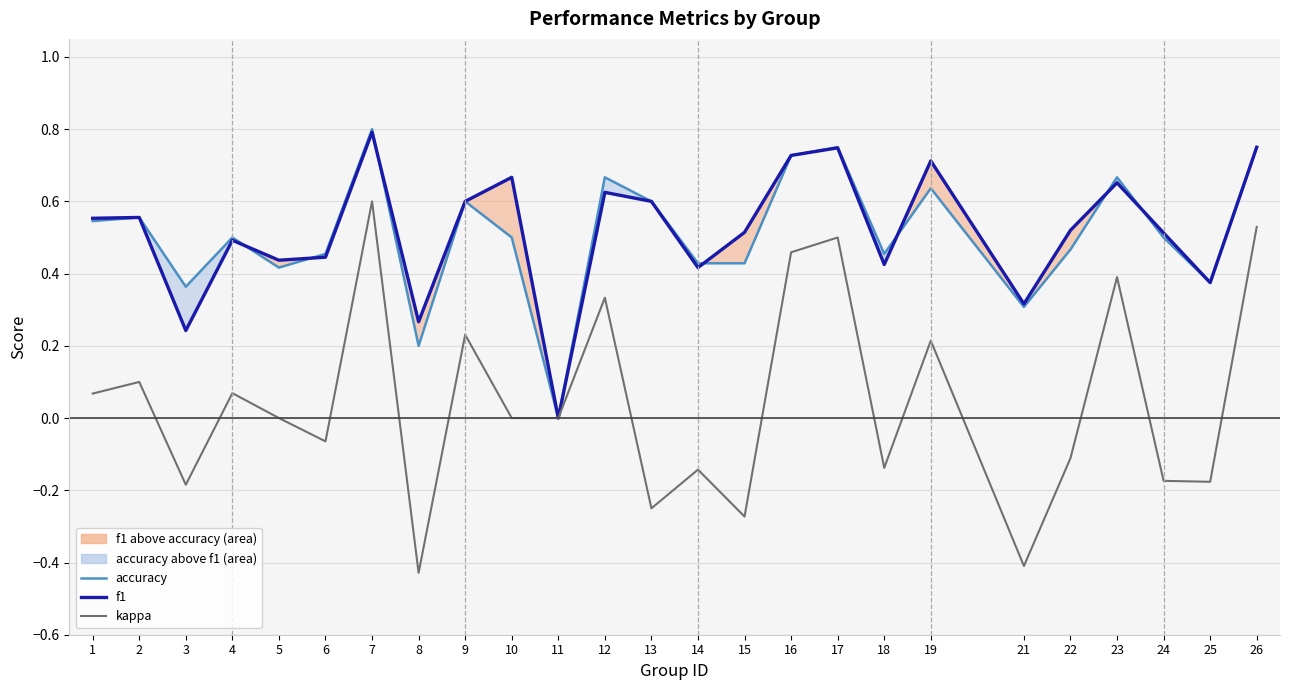

What is the average value of the accuracy series?

0.5